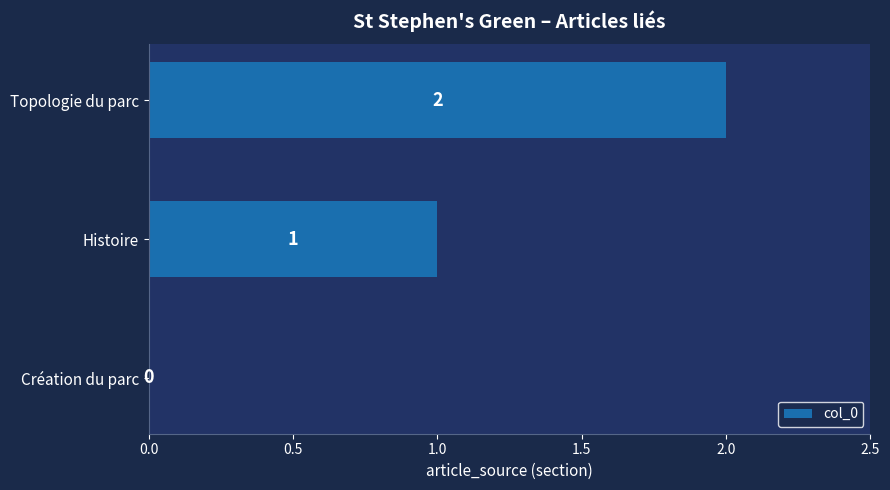

Count the values in the range 0 to 2.

3